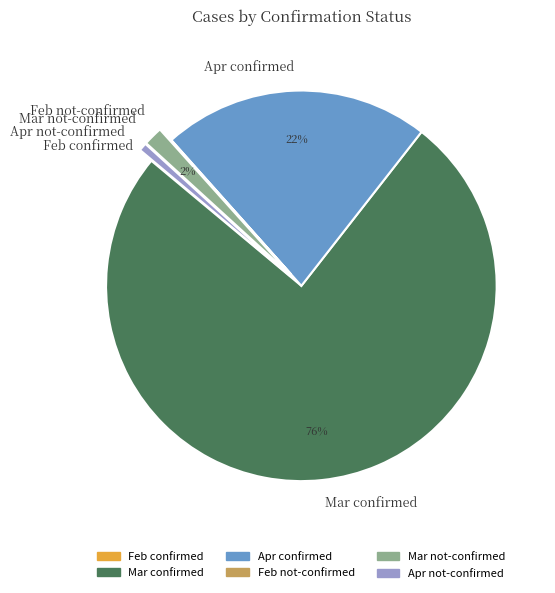

Do Mar confirmed and Mar not-confirmed together represent more than half of the pie?

Yes